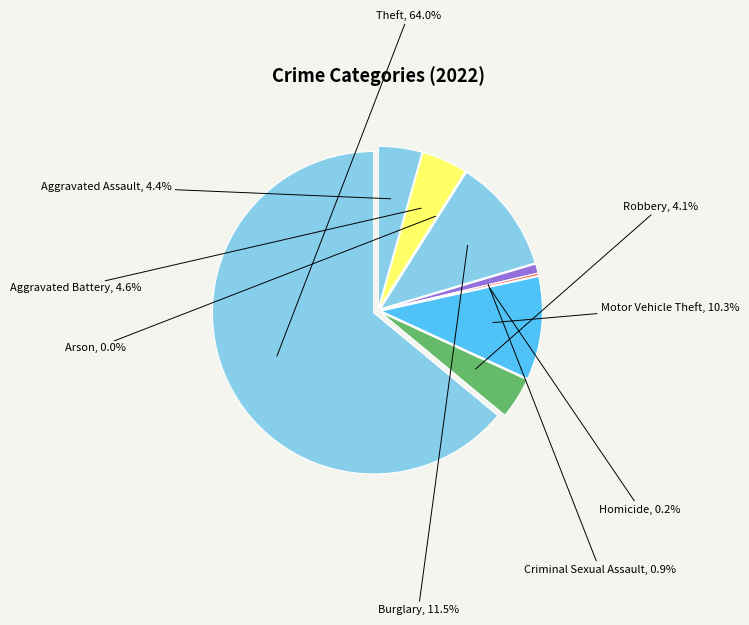

The Burglary slice represents 11% of the pie. True or false?

True